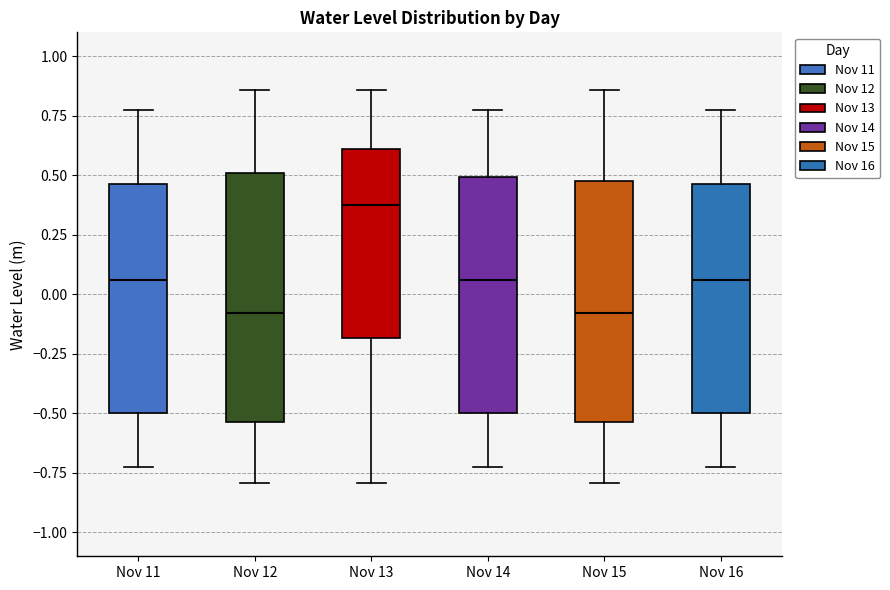

Which box has the highest median line?

Nov 13